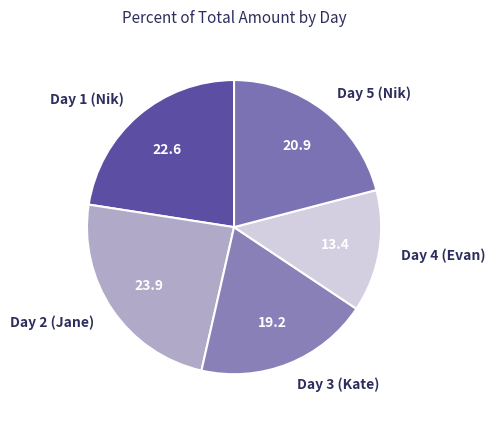

True or false: Day 2 (Jane) accounts for 32% of the total.

False